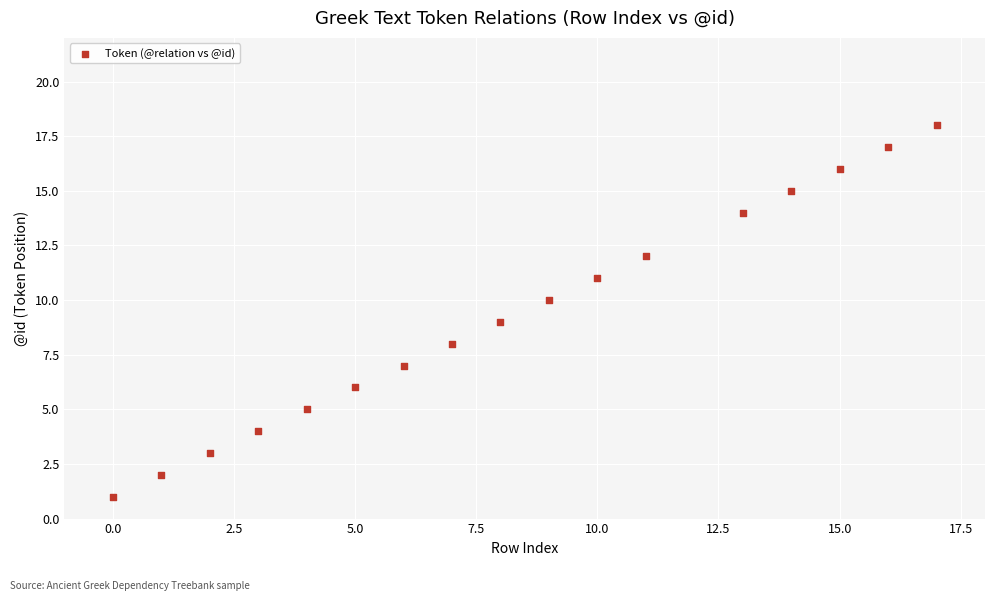

What is the range of Y values (max minus min)?

17